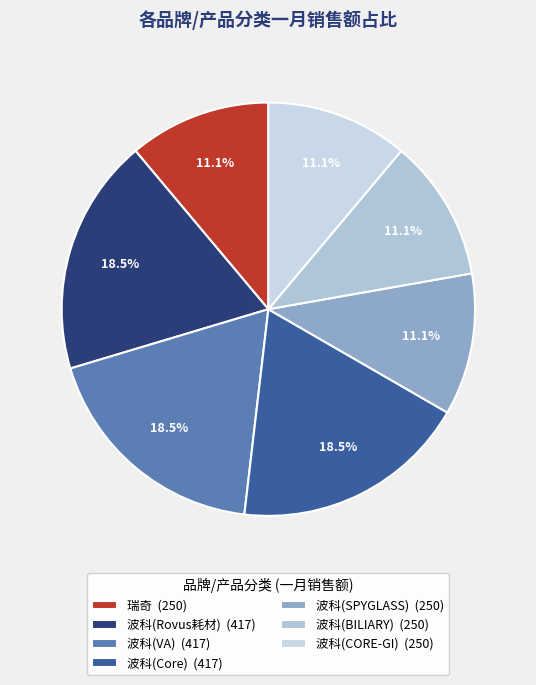

What percentage is NOT represented by 瑞奇?

88.9%